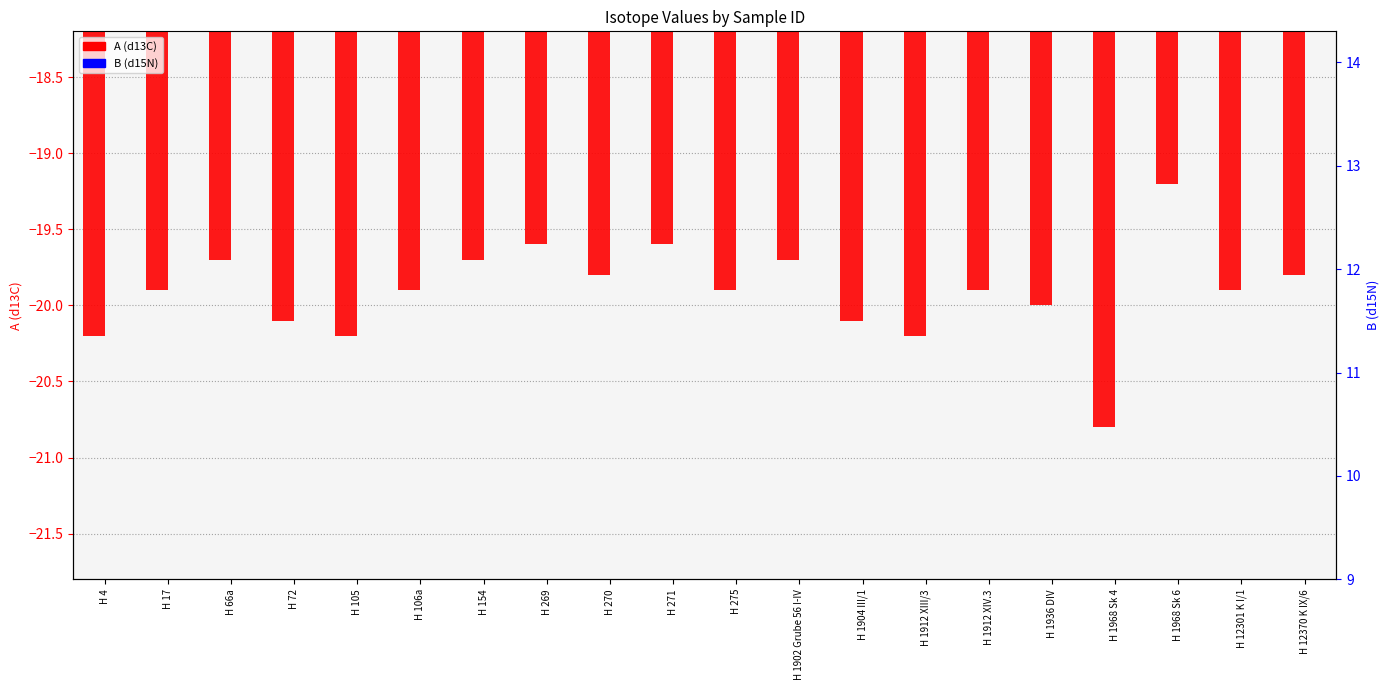

Which series has the largest range (max minus min)?

B (d15N)